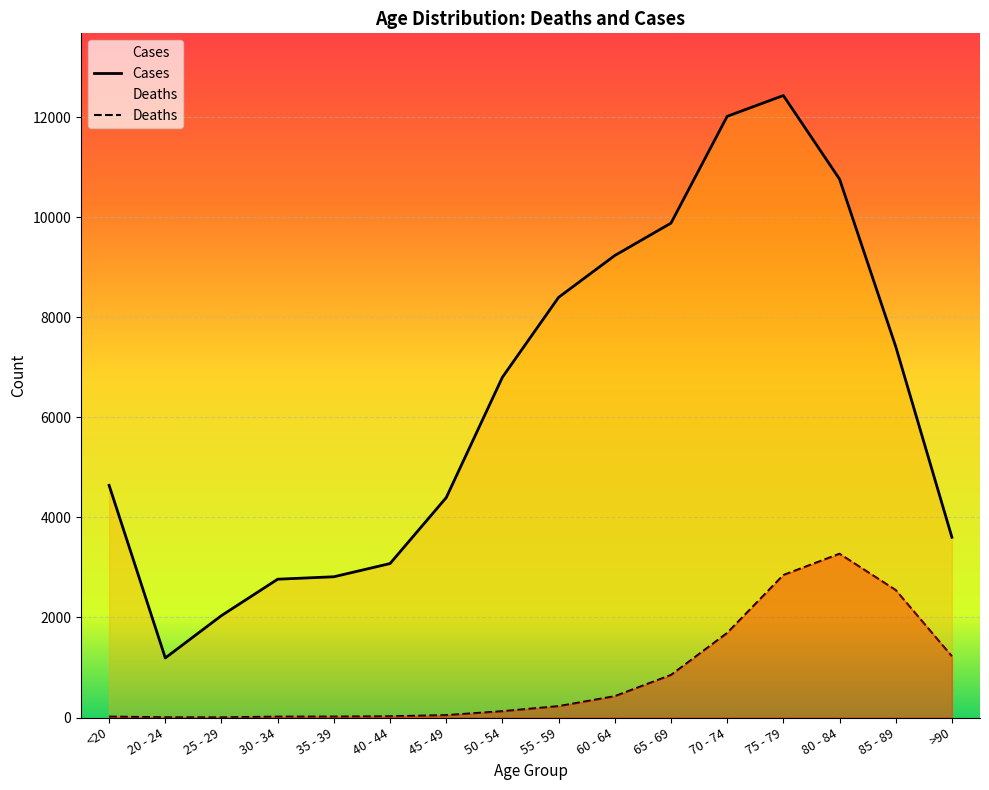

True or false: Cases and Deaths cross at least once.

False